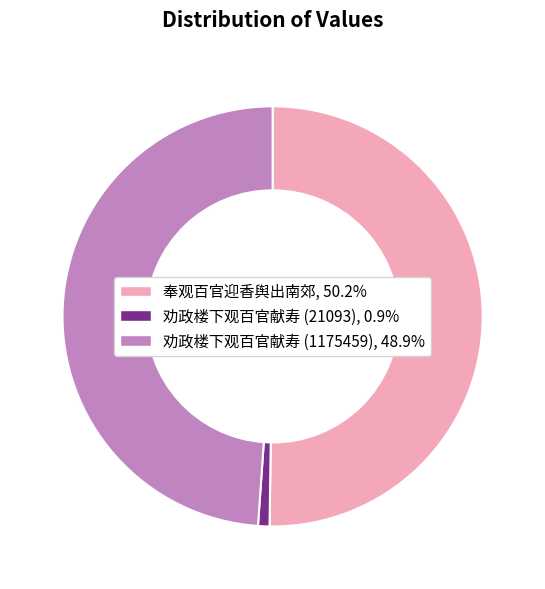

What is the largest slice in the pie chart?

奉观百官迎香舆出南郊